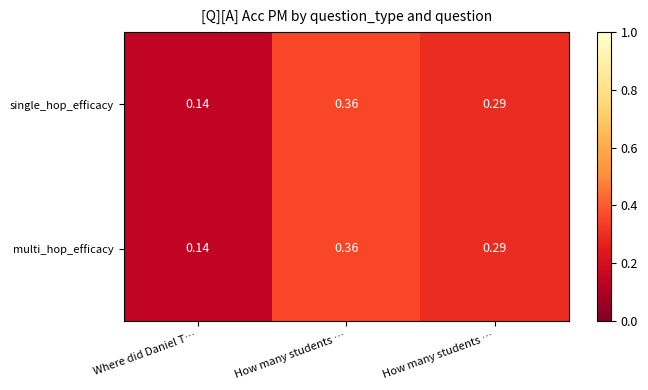

Count the number of data series in this chart.

2